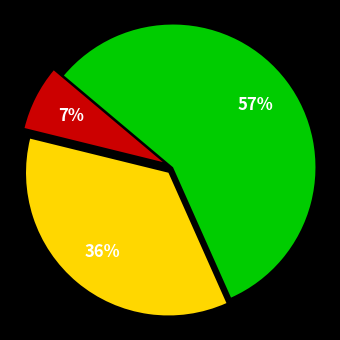

Is there a majority slice in this chart?

Yes